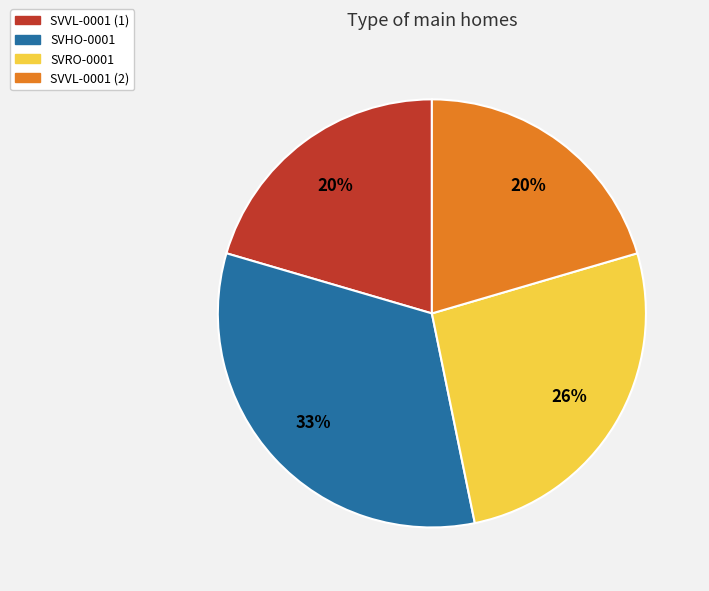

Which slice is the largest?

SVHO-0001